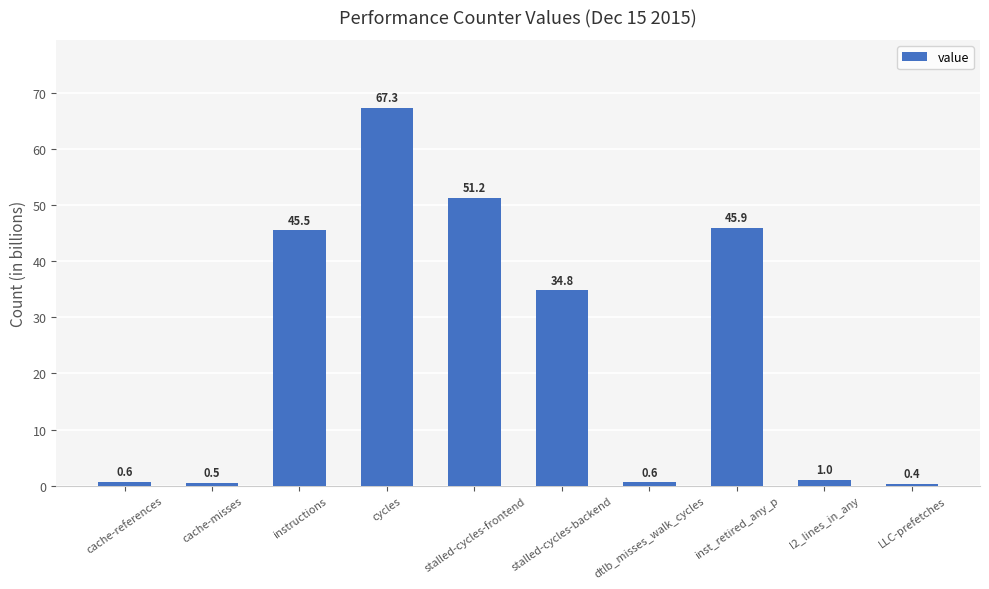

Reading right to left, what are all the values shown in this chart?

LLC-prefetches=0.4	l2_lines_in_any=1.0	inst_retired_any_p=45.9	dtlb_misses_walk_cycles=0.6	stalled-cycles-backend=34.8	stalled-cycles-frontend=51.2	cycles=67.3	instructions=45.5	cache-misses=0.5	cache-references=0.6